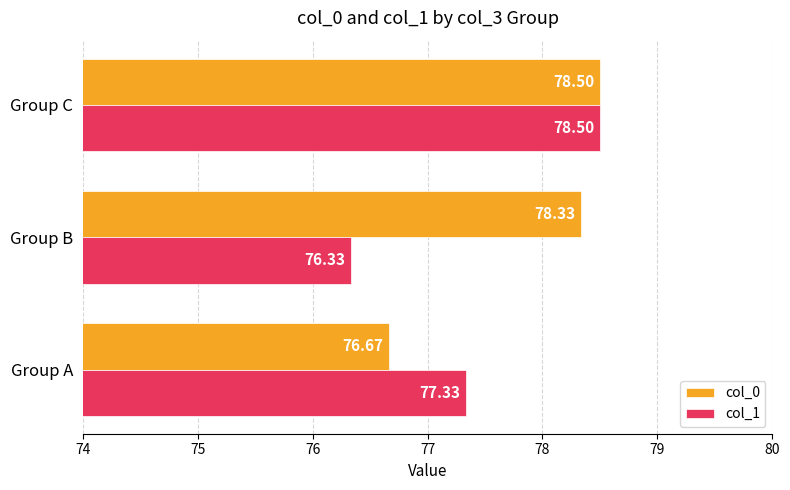

How many values in the col_1 series exceed 77?

2